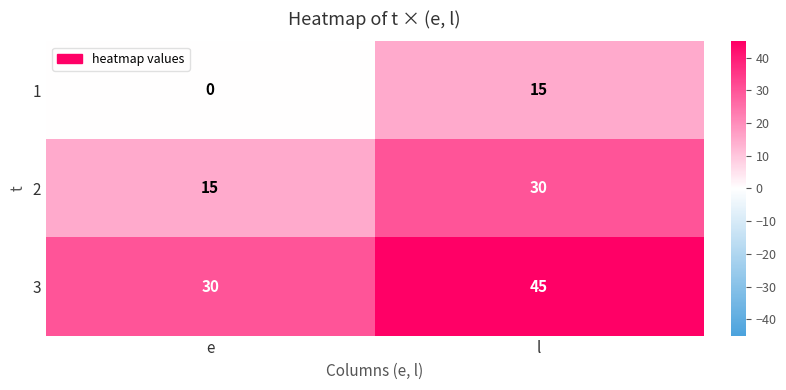

How many categories are shown in the chart?

2